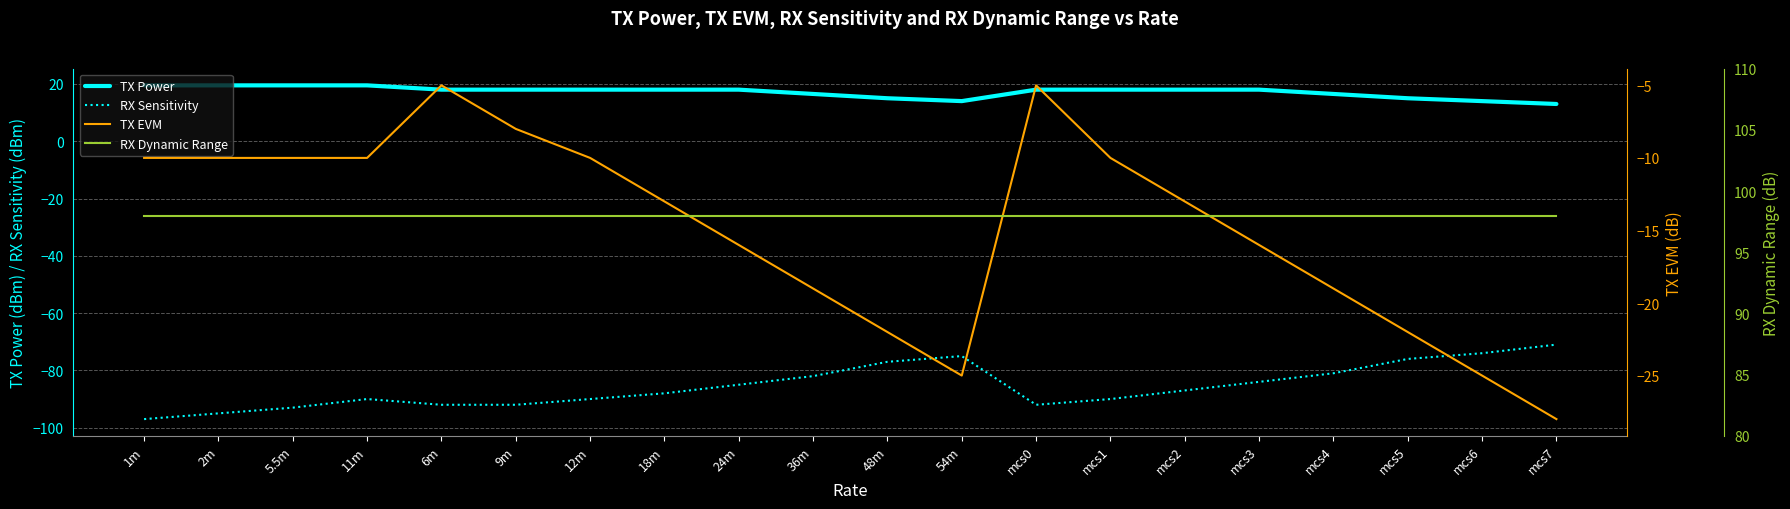

What is the sum of the TX Power values at mcs4 and 11m?

36.0